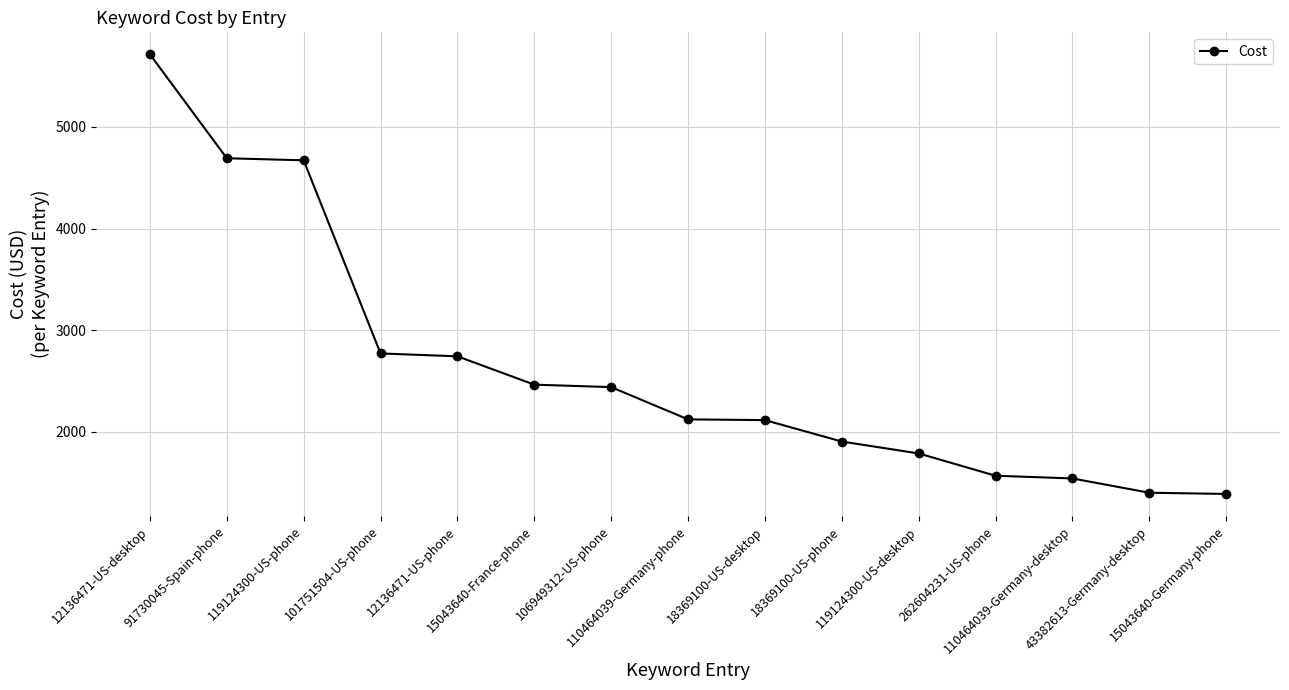

What is the value of the 4th point from the left?

2771.7